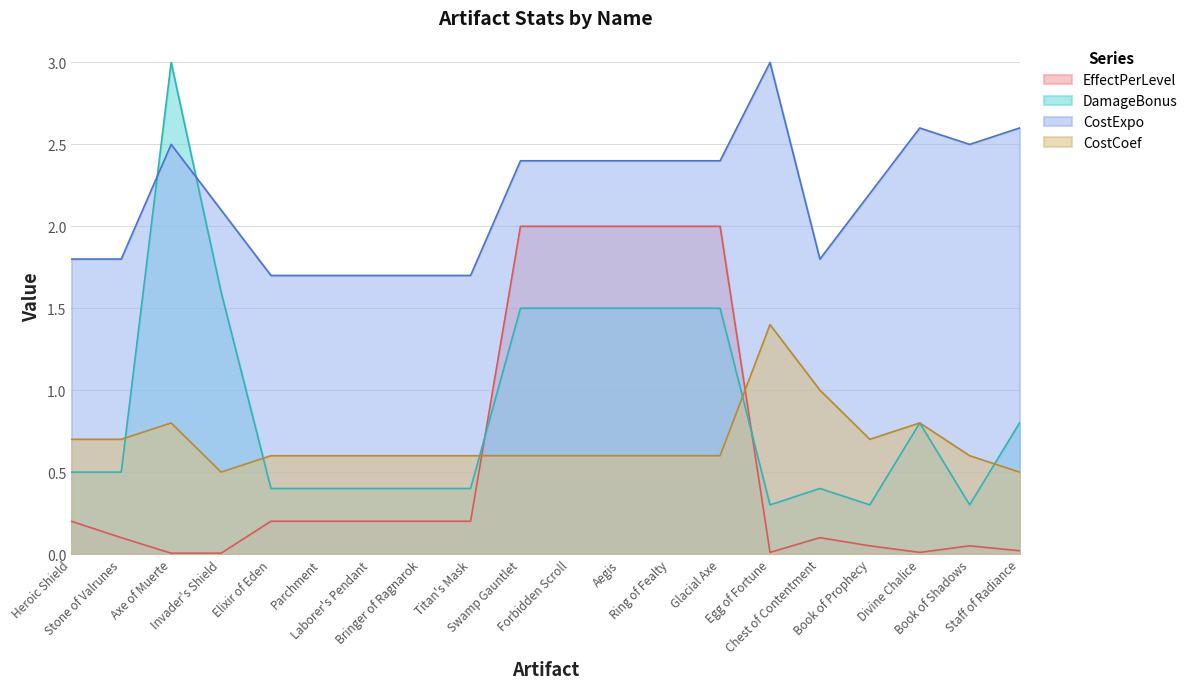

Reading left to right, transcribe all the data shown in this chart.

EffectPerLevel: Heroic Shield=0.2	Stone of Valrunes=0.1	Axe of Muerte=0.0	Invader's Shield=0.0	Elixir of Eden=0.2	Parchment=0.2	Laborer's Pendant=0.2	Bringer of Ragnarok=0.2	Titan's Mask=0.2	Swamp Gauntlet=2.0	Forbidden Scroll=2.0	Aegis=2.0	Ring of Fealty=2.0	Glacial Axe=2.0	Egg of Fortune=0.0	Chest of Contentment=0.1	Book of Prophecy=0.1	Divine Chalice=0.0	Book of Shadows=0.1	Staff of Radiance=0.0
DamageBonus: Heroic Shield=0.5	Stone of Valrunes=0.5	Axe of Muerte=3.0	Invader's Shield=1.6	Elixir of Eden=0.4	Parchment=0.4	Laborer's Pendant=0.4	Bringer of Ragnarok=0.4	Titan's Mask=0.4	Swamp Gauntlet=1.5	Forbidden Scroll=1.5	Aegis=1.5	Ring of Fealty=1.5	Glacial Axe=1.5	Egg of Fortune=0.3	Chest of Contentment=0.4	Book of Prophecy=0.3	Divine Chalice=0.8	Book of Shadows=0.3	Staff of Radiance=0.8
CostExpo: Heroic Shield=1.8	Stone of Valrunes=1.8	Axe of Muerte=2.5	Invader's Shield=2.1	Elixir of Eden=1.7	Parchment=1.7	Laborer's Pendant=1.7	Bringer of Ragnarok=1.7	Titan's Mask=1.7	Swamp Gauntlet=2.4	Forbidden Scroll=2.4	Aegis=2.4	Ring of Fealty=2.4	Glacial Axe=2.4	Egg of Fortune=3.0	Chest of Contentment=1.8	Book of Prophecy=2.2	Divine Chalice=2.6	Book of Shadows=2.5	Staff of Radiance=2.6
CostCoef: Heroic Shield=0.7	Stone of Valrunes=0.7	Axe of Muerte=0.8	Invader's Shield=0.5	Elixir of Eden=0.6	Parchment=0.6	Laborer's Pendant=0.6	Bringer of Ragnarok=0.6	Titan's Mask=0.6	Swamp Gauntlet=0.6	Forbidden Scroll=0.6	Aegis=0.6	Ring of Fealty=0.6	Glacial Axe=0.6	Egg of Fortune=1.4	Chest of Contentment=1.0	Book of Prophecy=0.7	Divine Chalice=0.8	Book of Shadows=0.6	Staff of Radiance=0.5